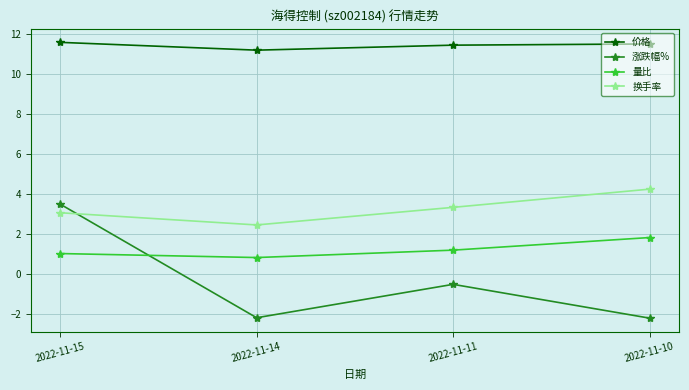

What are all the series names shown in the legend?

价格, 涨跌幅%, 量比, 换手率